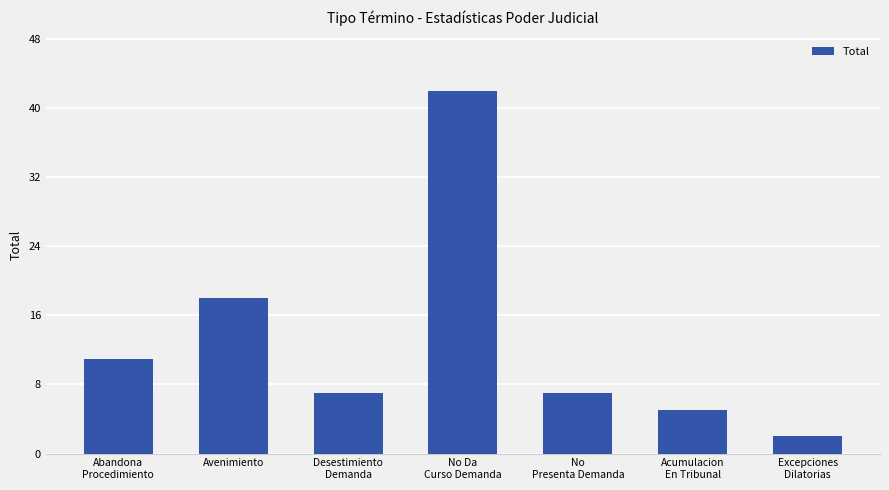

Which category has the highest value across all series?

No Da
Curso Demanda